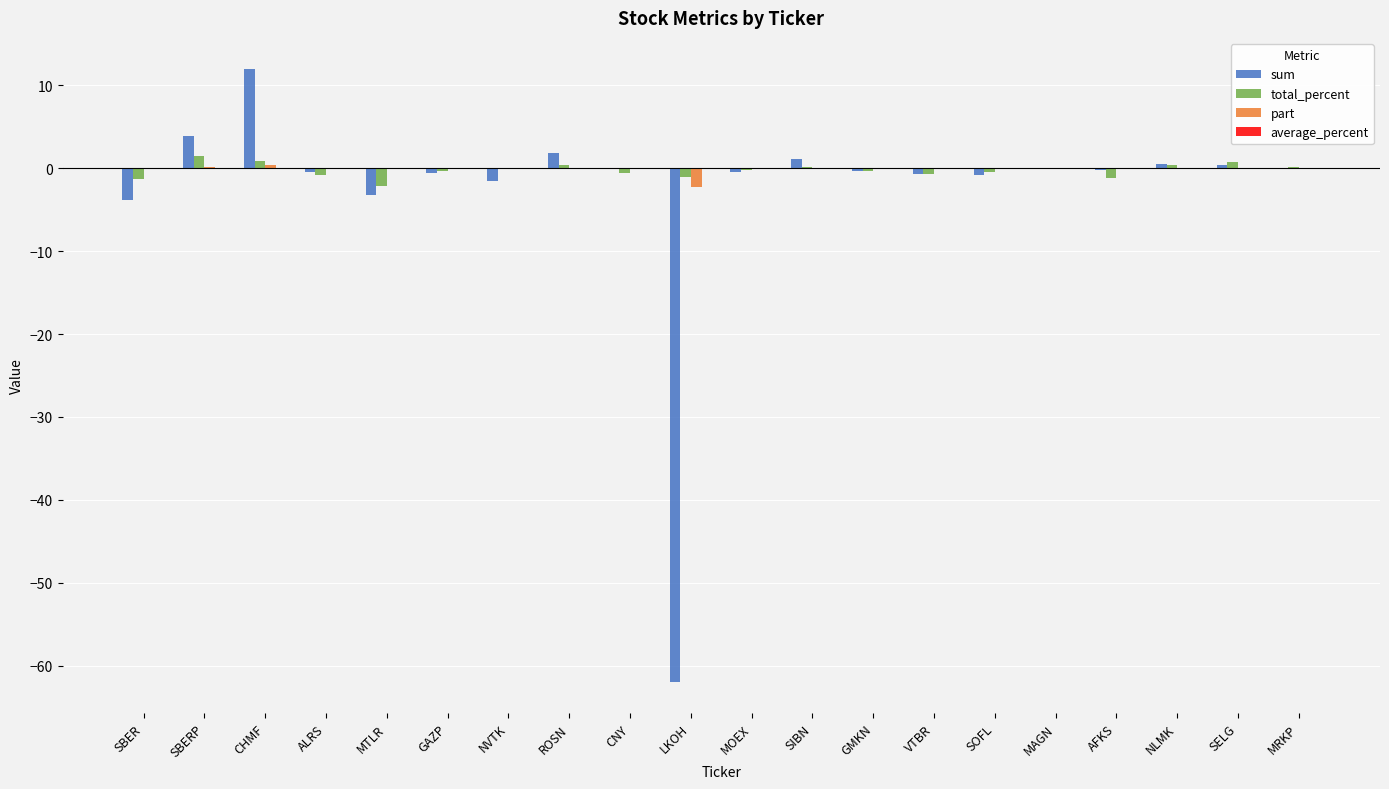

True or false: average_percent has a value of 0.1 at SELG.

False